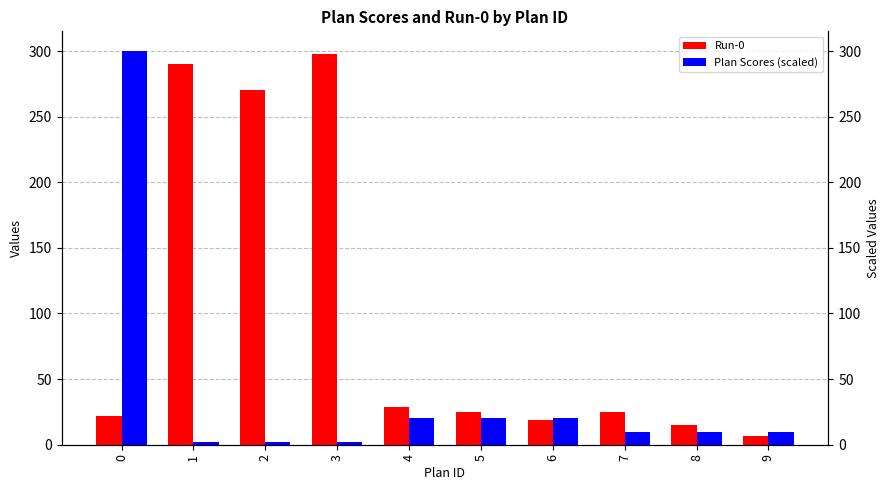

What is the minimum value for Run-0?

7.0